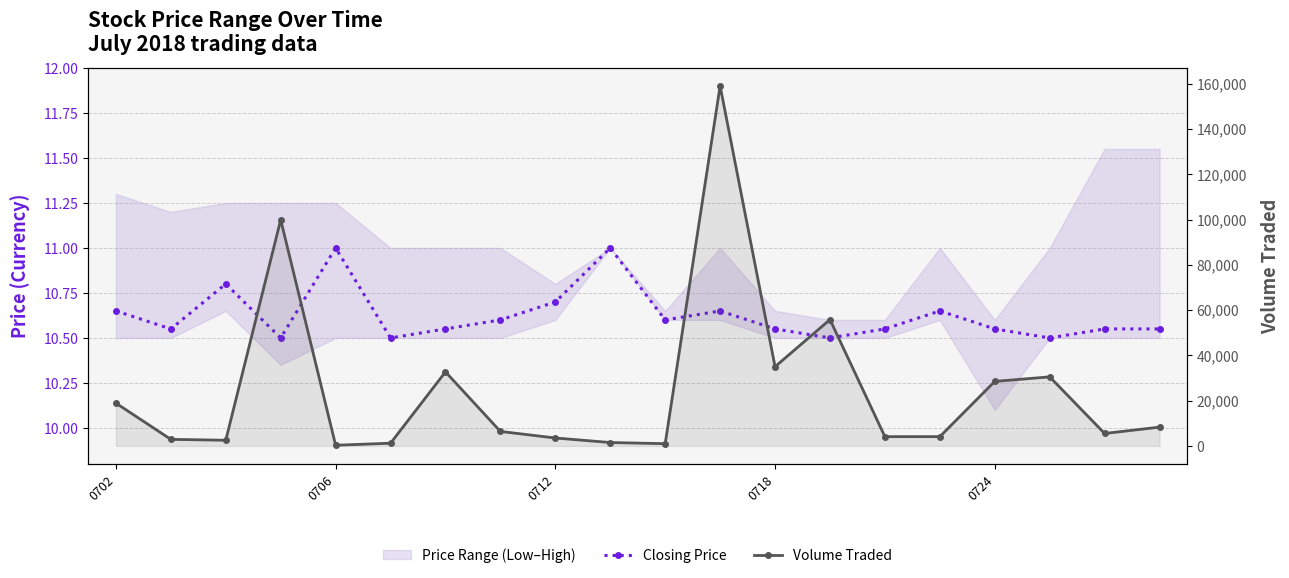

At which category is the sum across all series the highest?

11